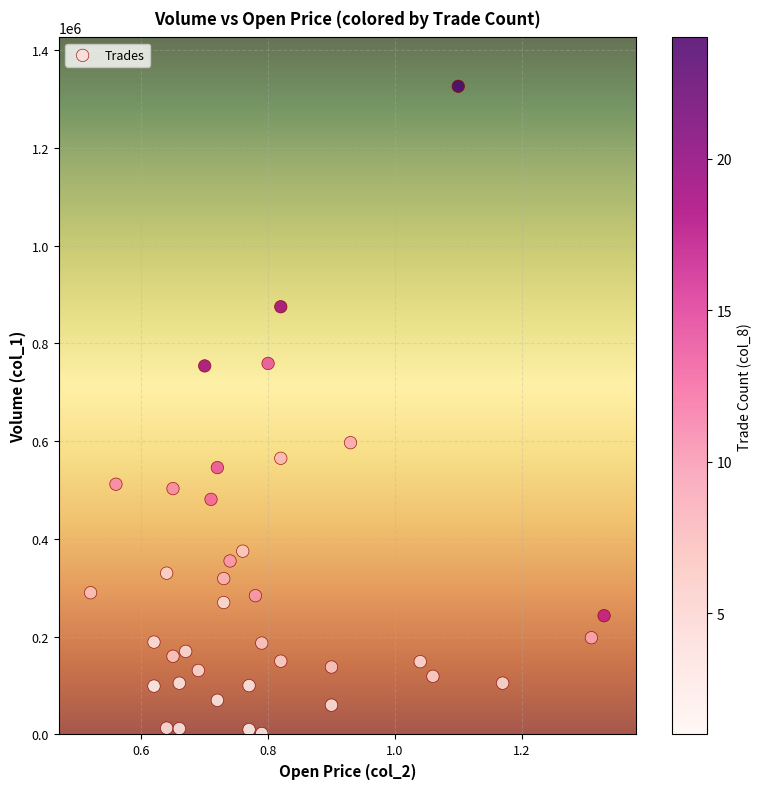

What Y value in the scatter plot is closest to 664000?

597000